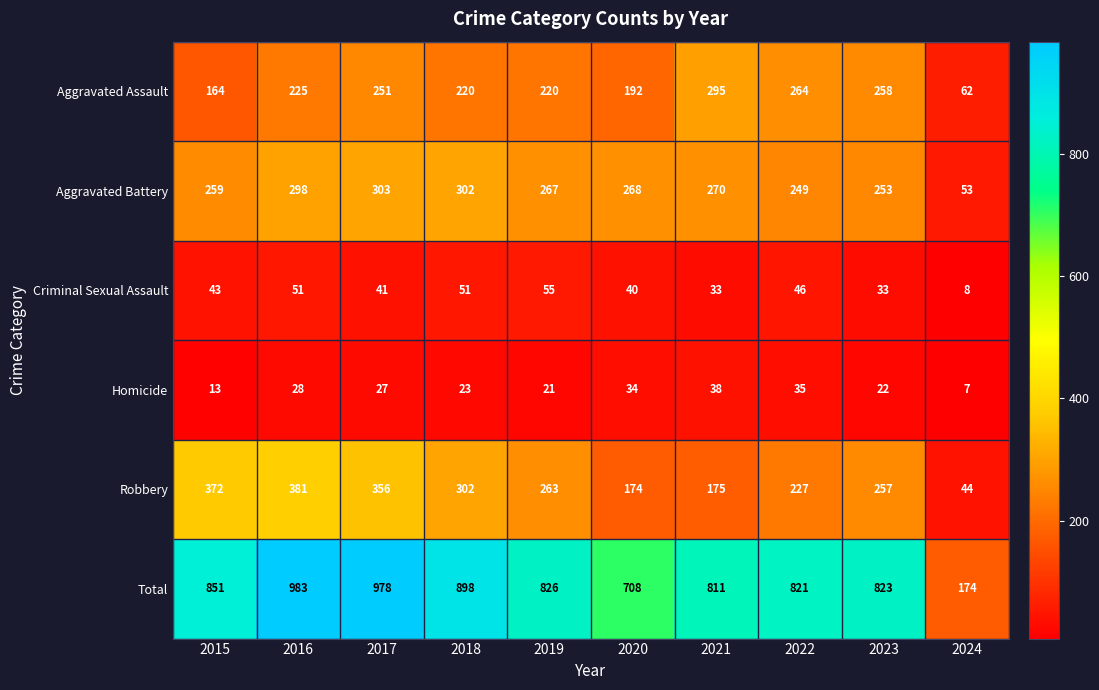

How many categories are shown in the chart?

10